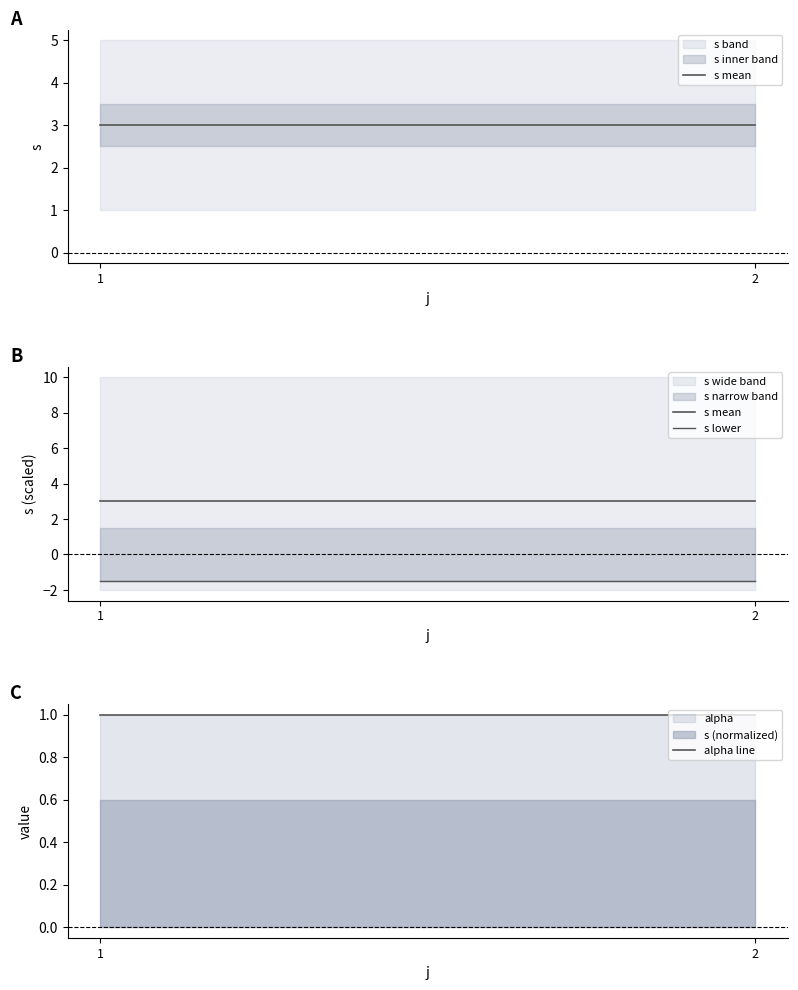

Which series has the largest total across all categories?

s mean